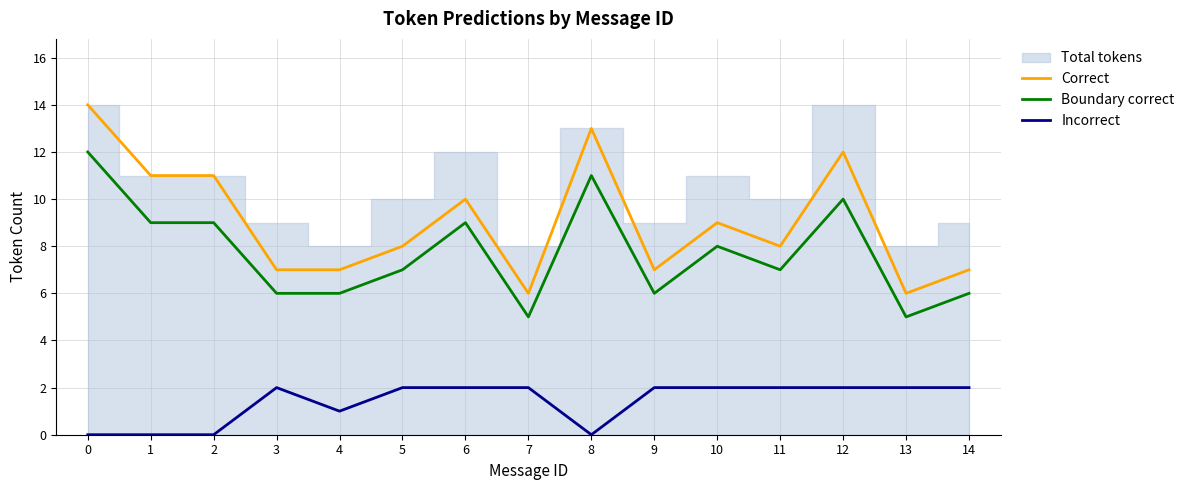

Reading left to right, extract all data points from this chart.

Correct: 14	11	11	7	7	8	10	6	13	7	9	8	12	6	7
Boundary correct: 12	9	9	6	6	7	9	5	11	6	8	7	10	5	6
Incorrect: 0	0	0	2	1	2	2	2	0	2	2	2	2	2	2